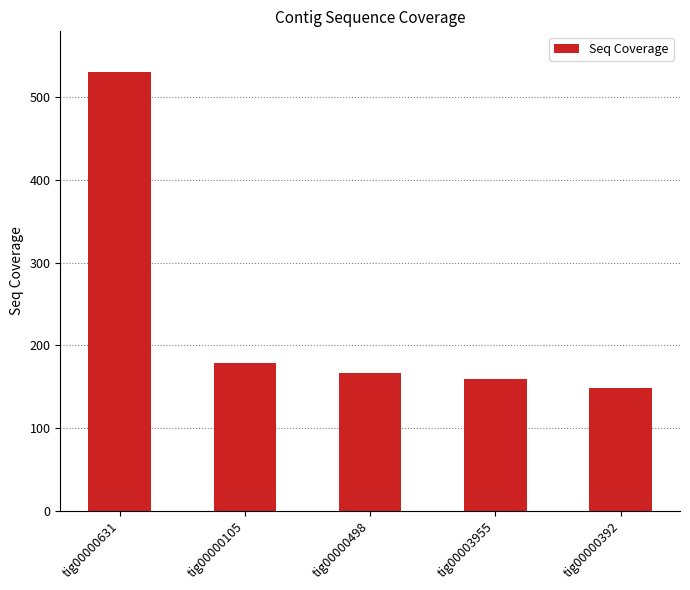

The chart shows a value of 530.4 at tig00000631. True or false?

True